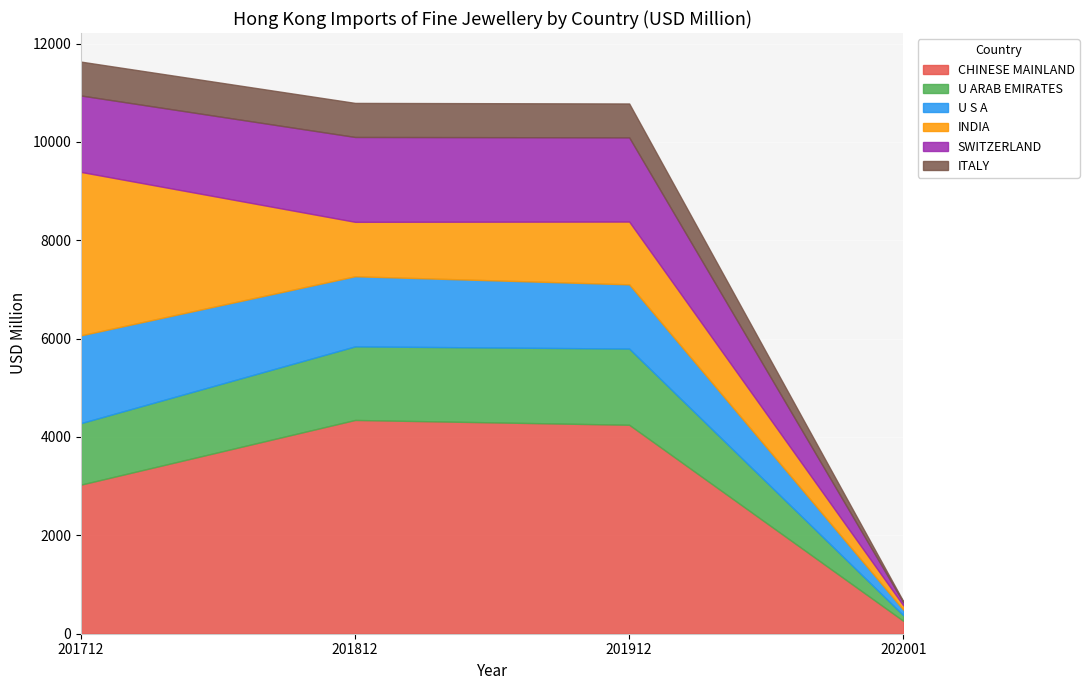

Reading left to right, what are all the values shown in this chart?

CHINESE MAINLAND: 3032.4	4346.7	4248.8	263.5
U ARAB EMIRATES: 1250.0	1496.0	1548.9	113.6
U S A: 1784.7	1425.6	1305.9	112.1
INDIA: 3322.5	1106.8	1276.9	88.9
SWITZERLAND: 1554.0	1725.5	1711.9	61.8
ITALY: 688.8	692.4	688.9	22.3